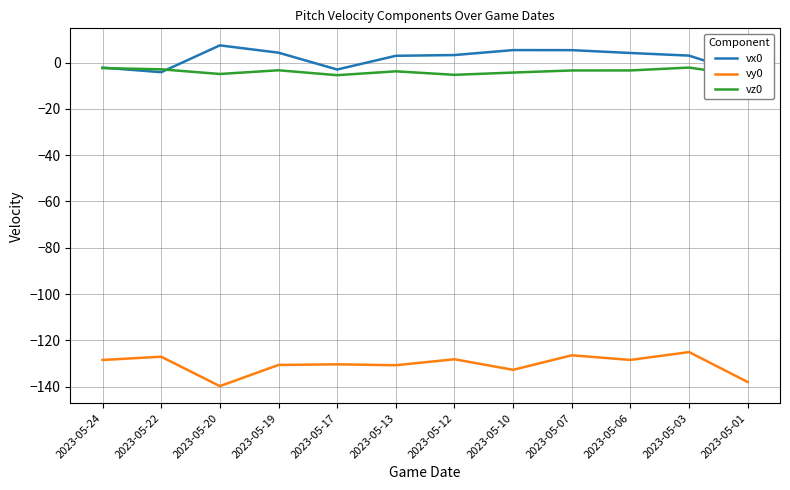

At which label does vx0 reach its peak?

2023-05-20